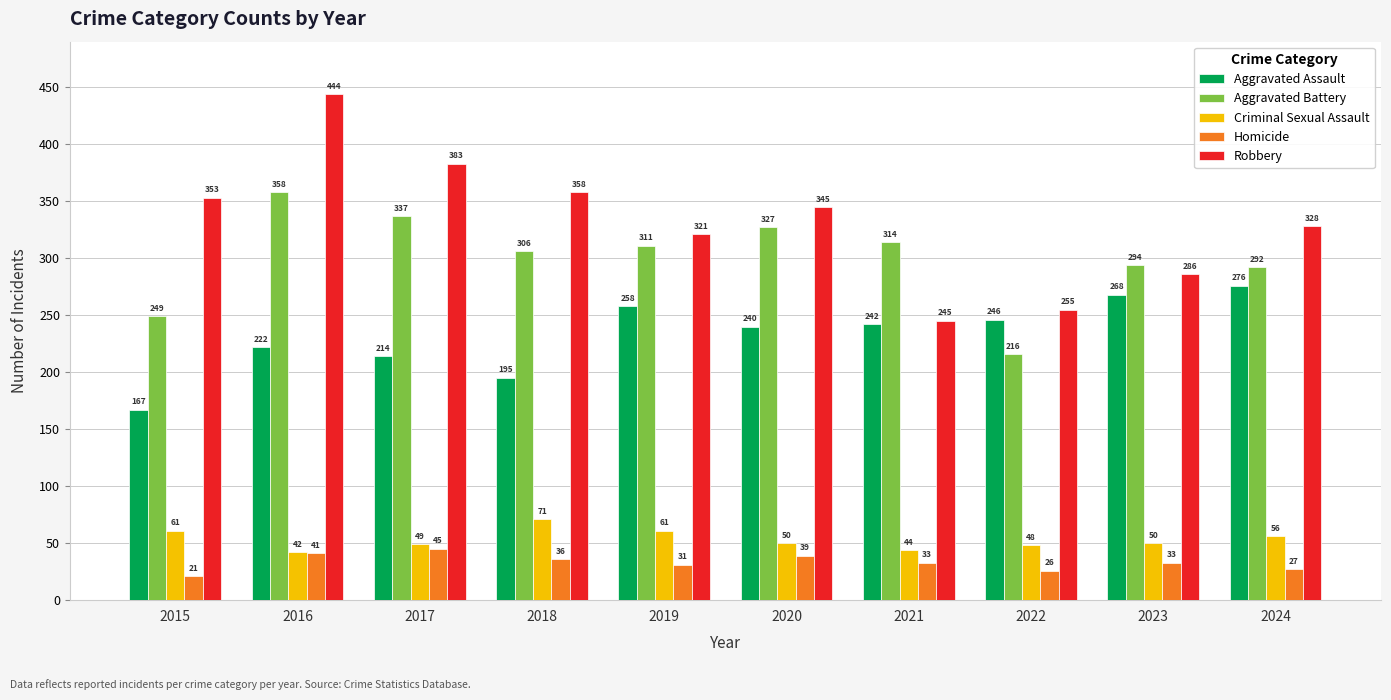

How many bars are there in total?

50